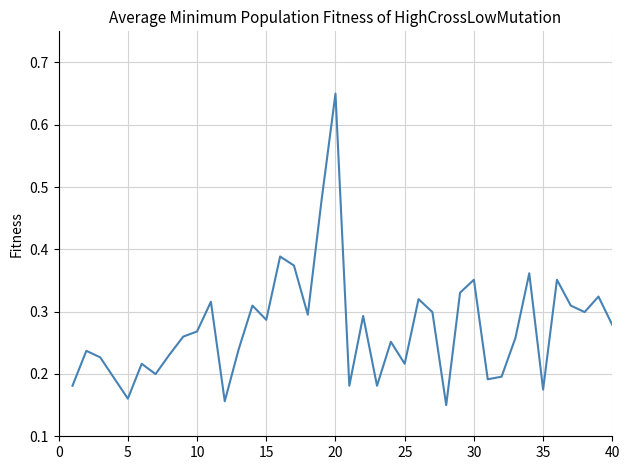

How many distinct data groups are displayed?

1